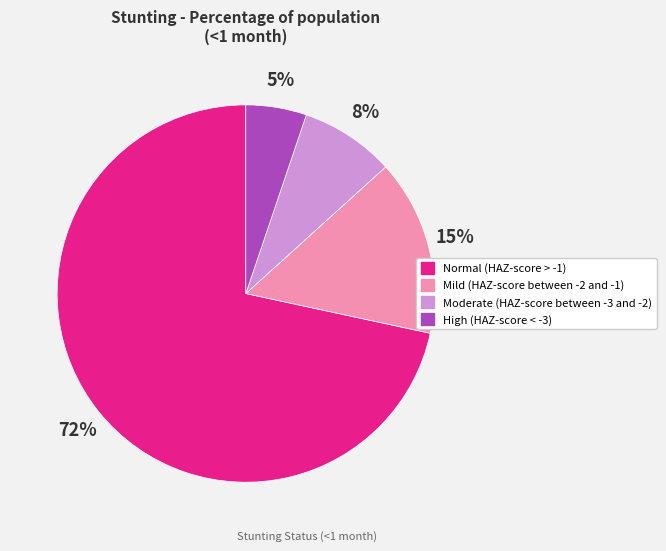

Is Normal (HAZ-score > -1) the majority of the pie?

Yes